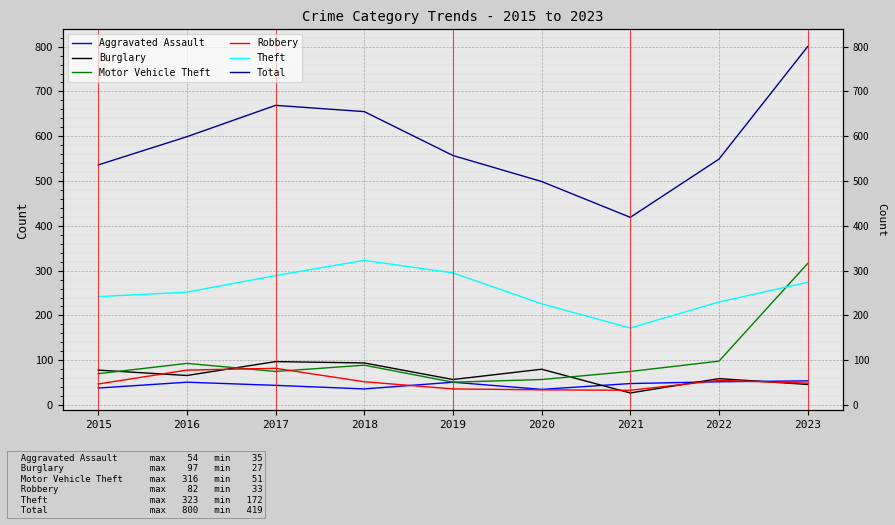

What is the average value of the Burglary series?

67